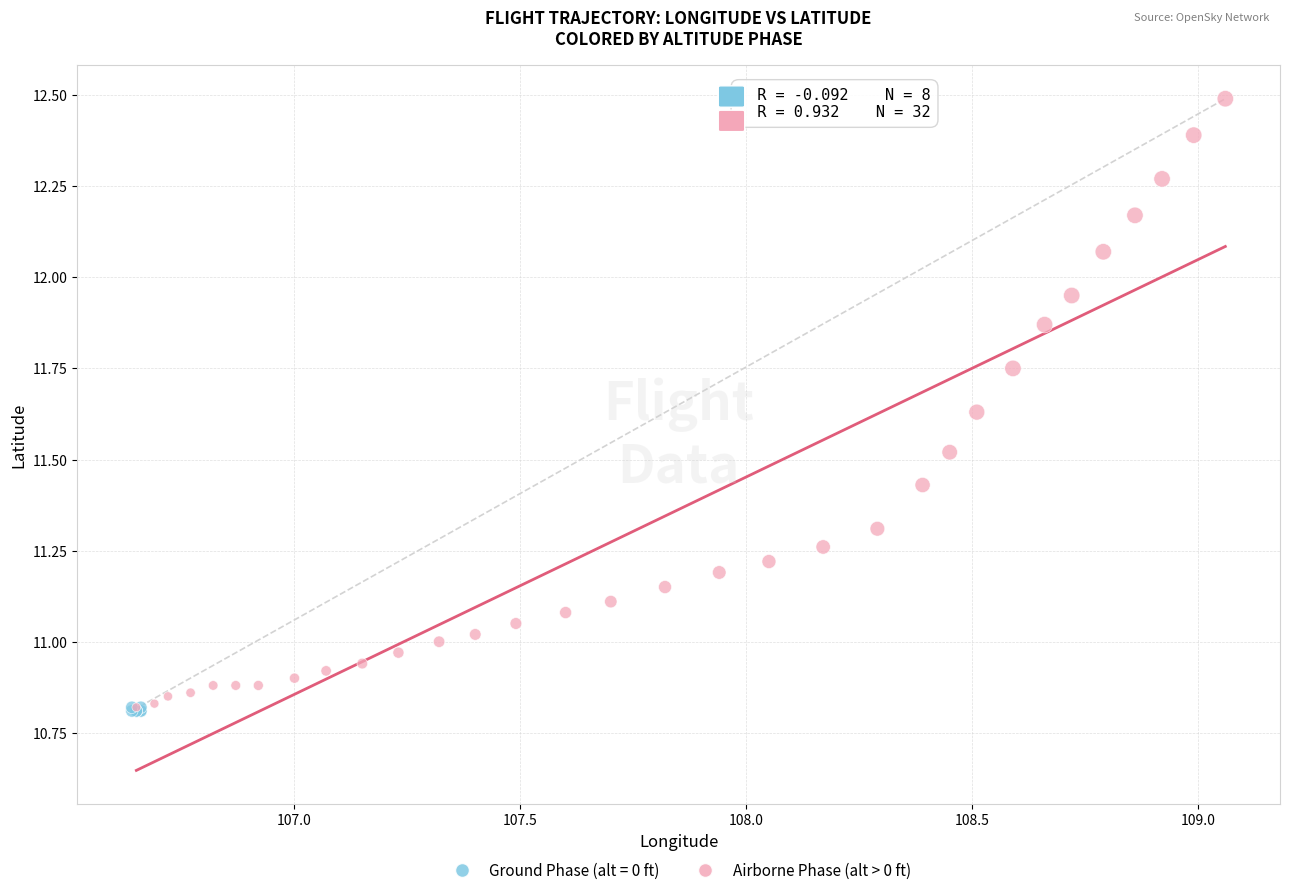

Which series has the largest Y range (max minus min)?

Airborne Phase (alt > 0 ft)